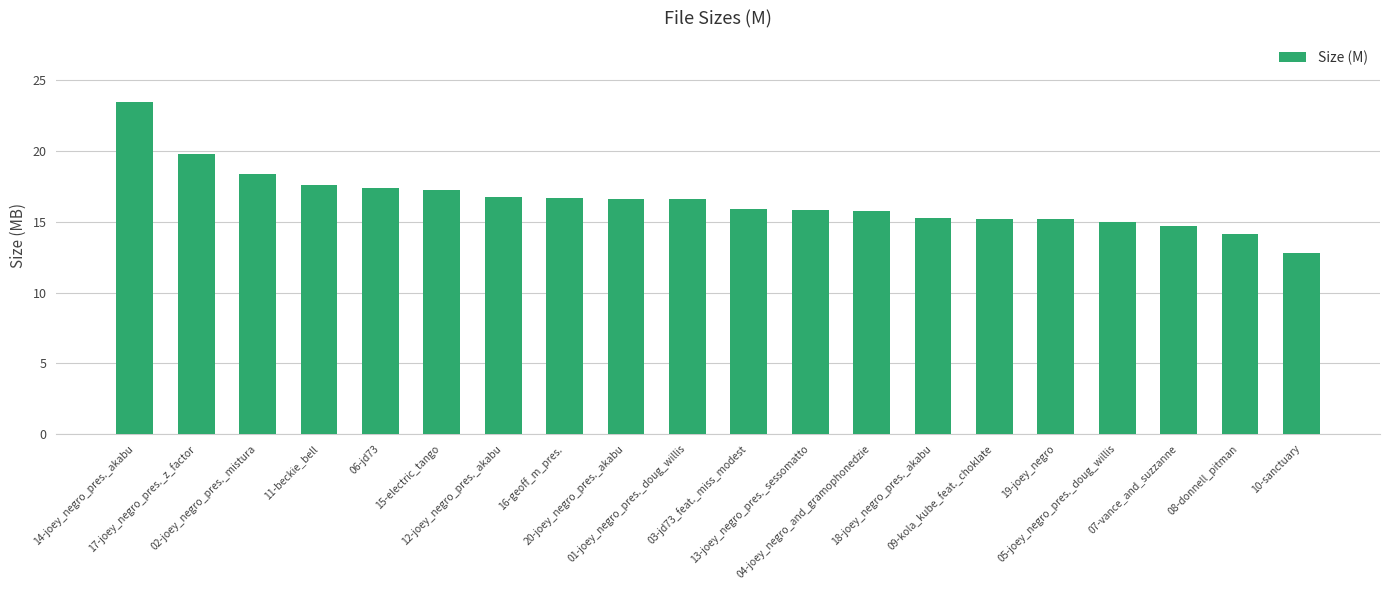

What is the change in value from 11-beckie_bell to 13-joey_negro_pres._sessomatto?

-1.8